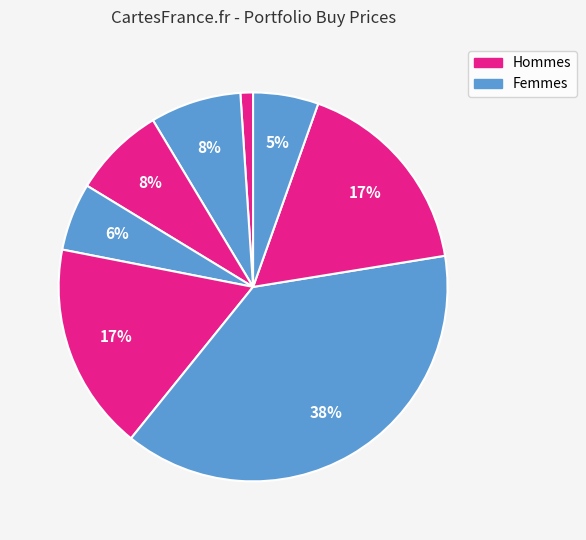

Count the number of slices in the pie.

8